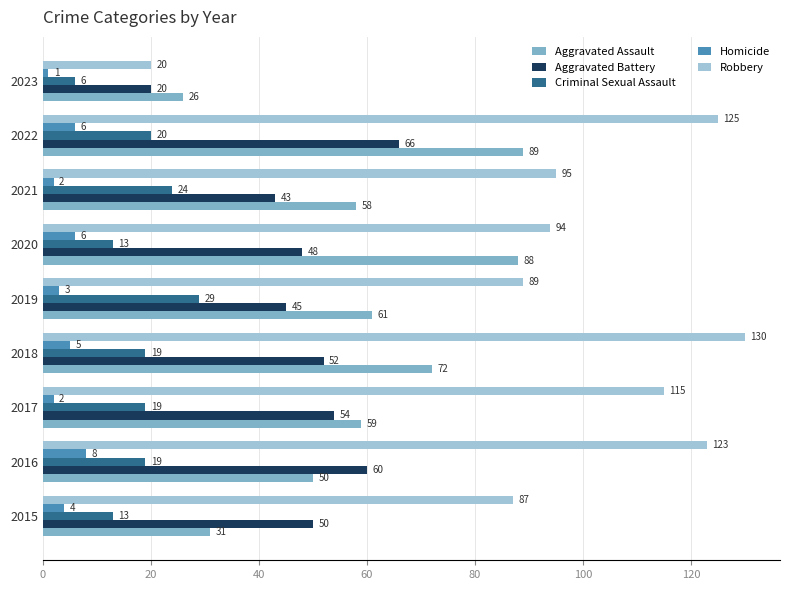

At which label is Aggravated Assault closest to 57?

2021